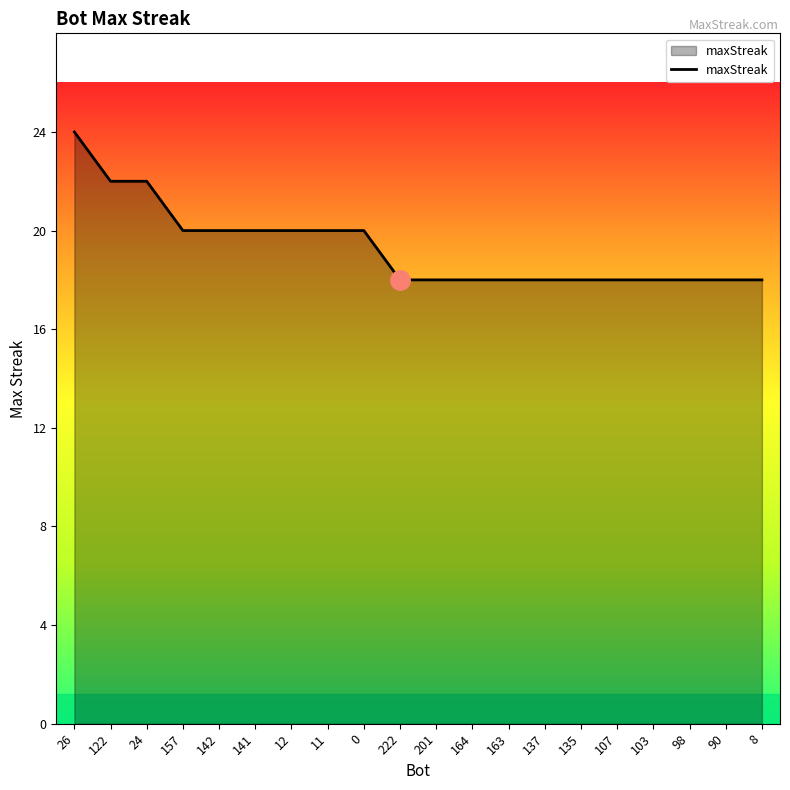

Reading left to right, transcribe all the data shown in this chart.

24	22	22	20	20	20	20	20	20	18	18	18	18	18	18	18	18	18	18	18